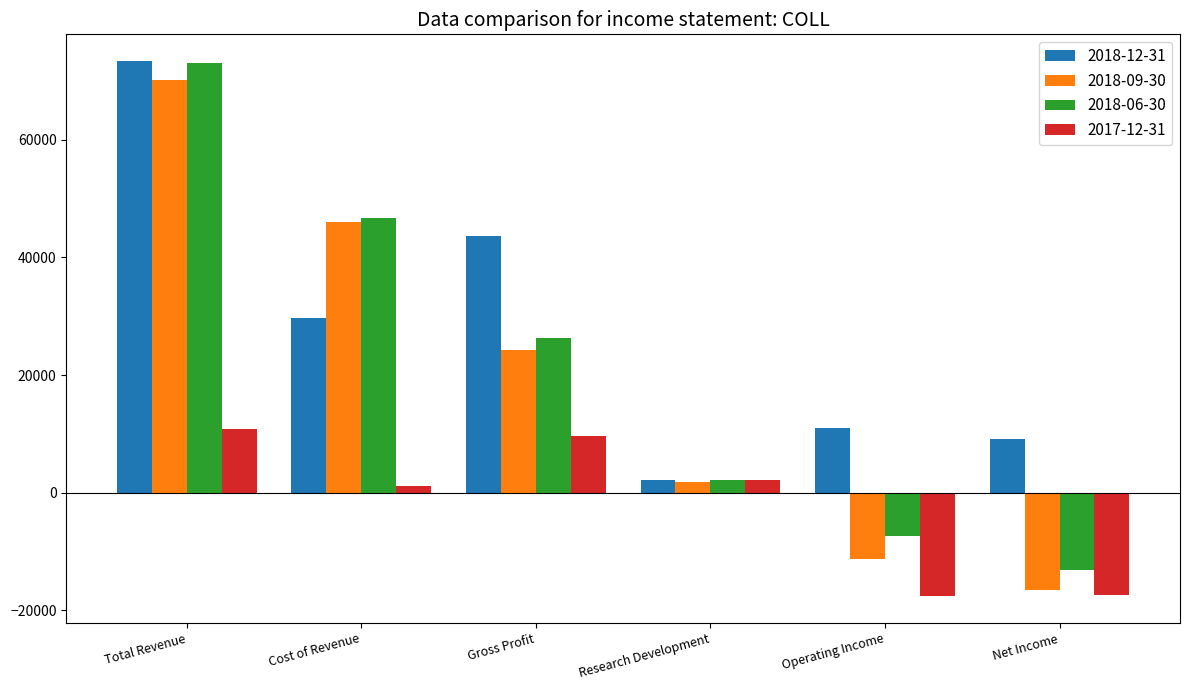

What is the total value across all series at Operating Income?

-25100